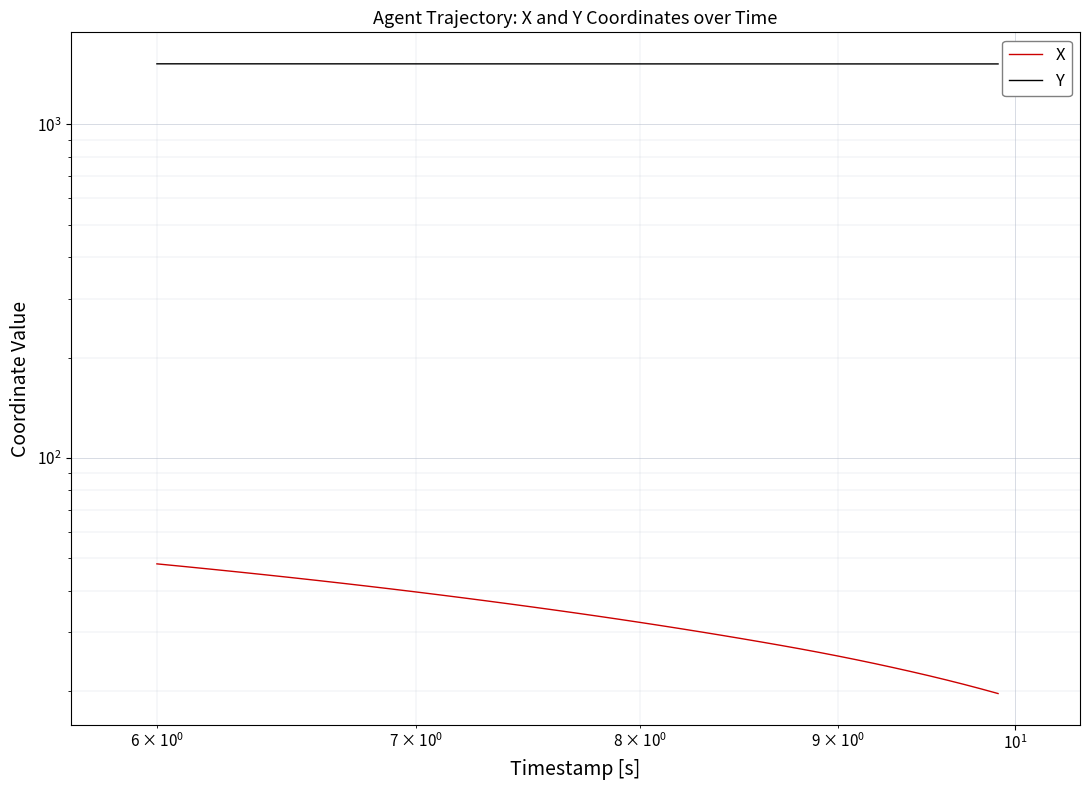

Which series has the largest total across all categories?

Y